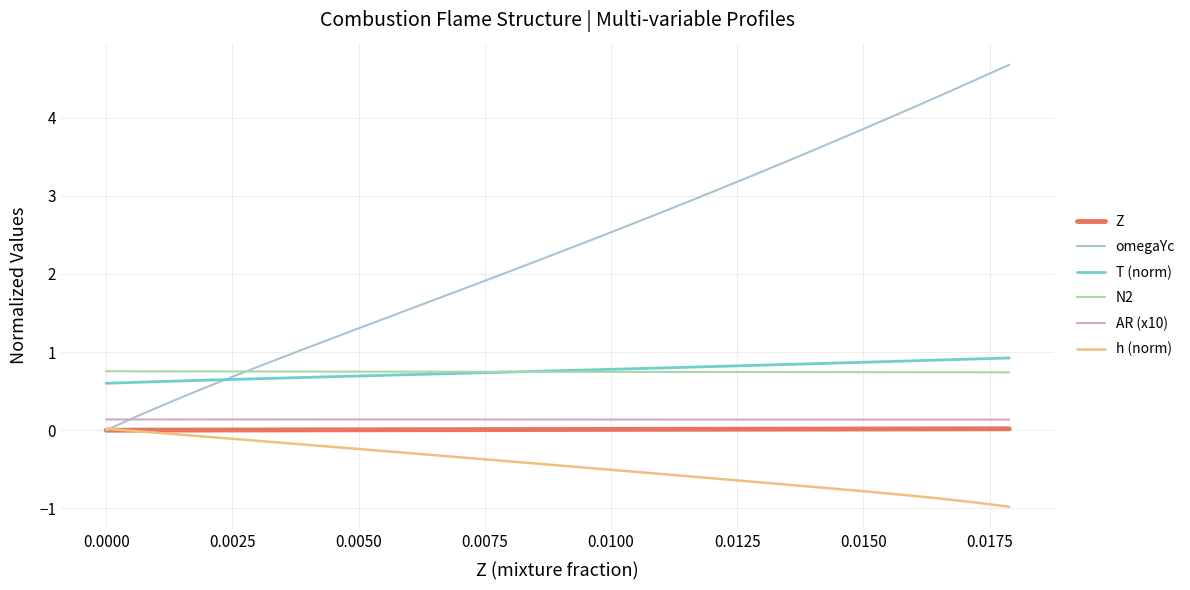

Which series has the widest spread of values?

omegaYc